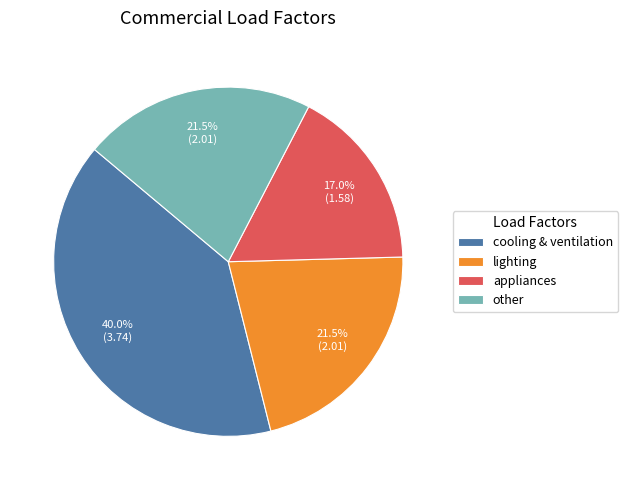

Is it true that other is 13% of the pie?

False